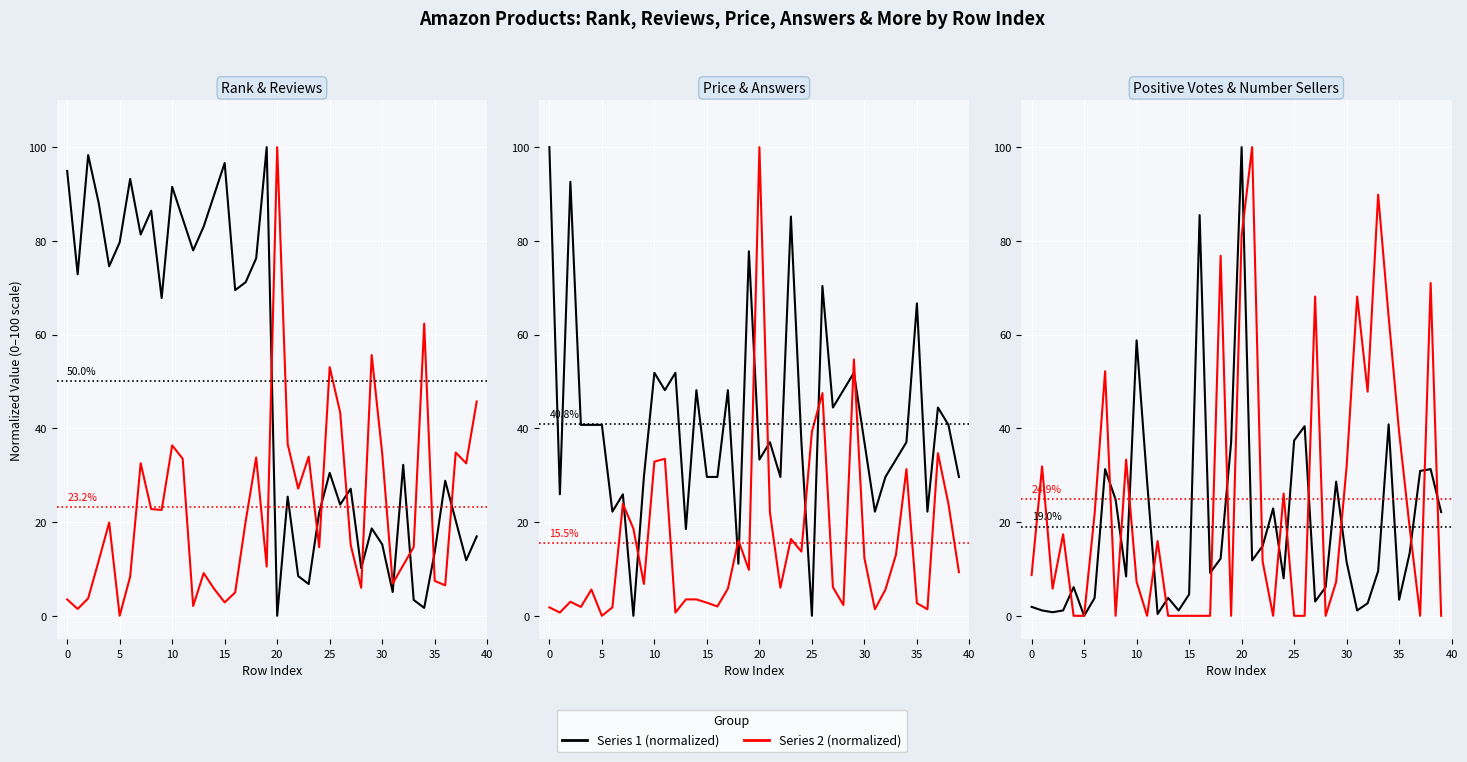

How many values in the Number Sellers series are below 11?

20